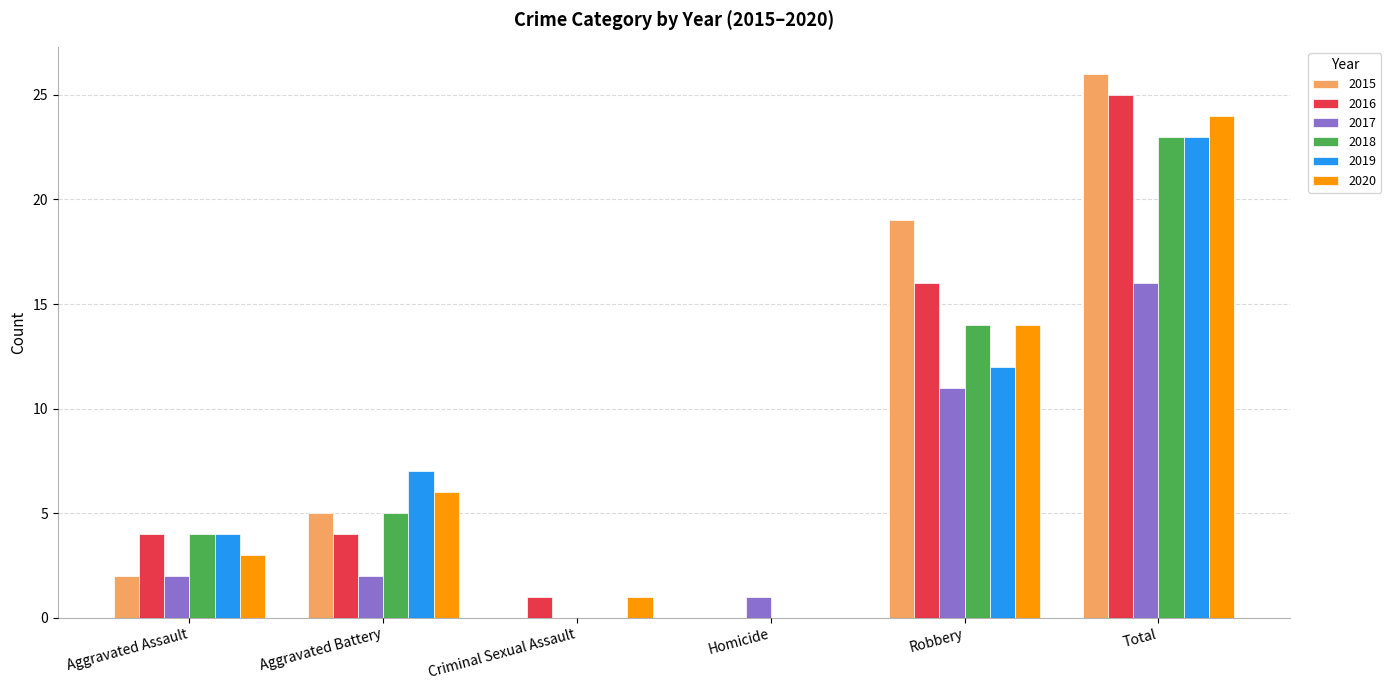

Which series has the largest total across all categories?

2015